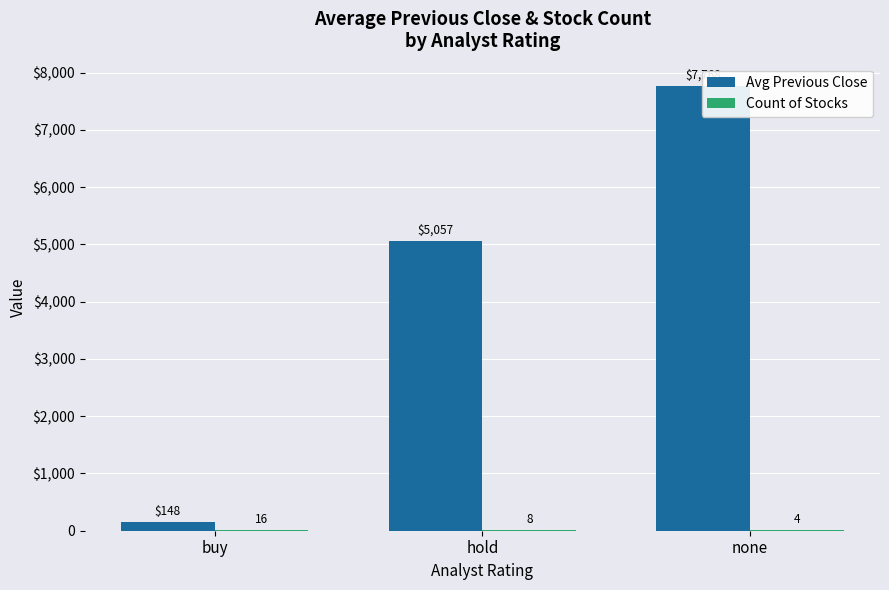

List the series in order of their overall mean, lowest first.

Count of Stocks, Avg Previous Close